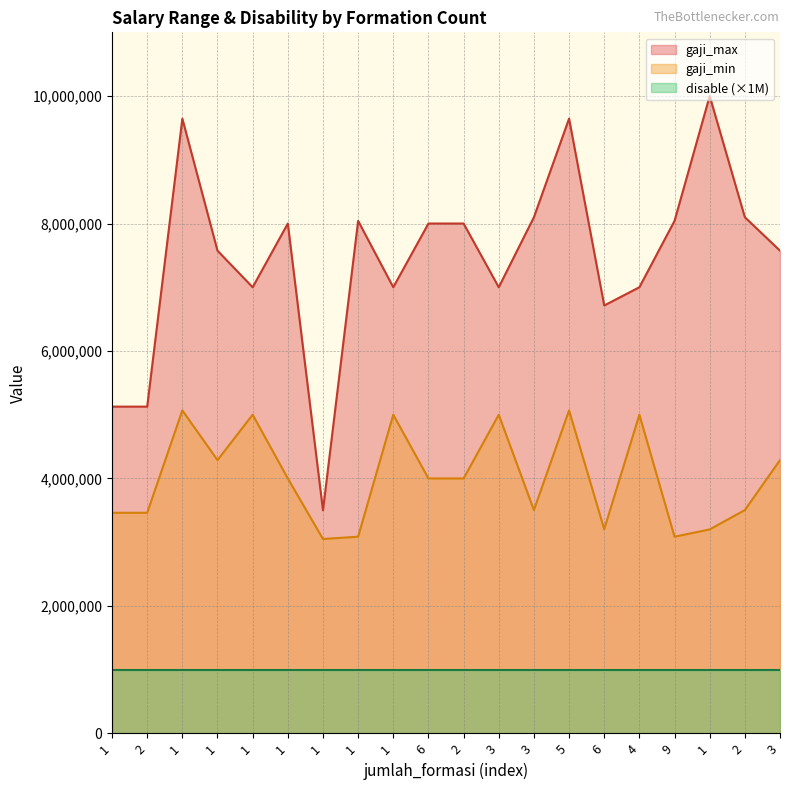

What is the label of the 10th point from the left?

6